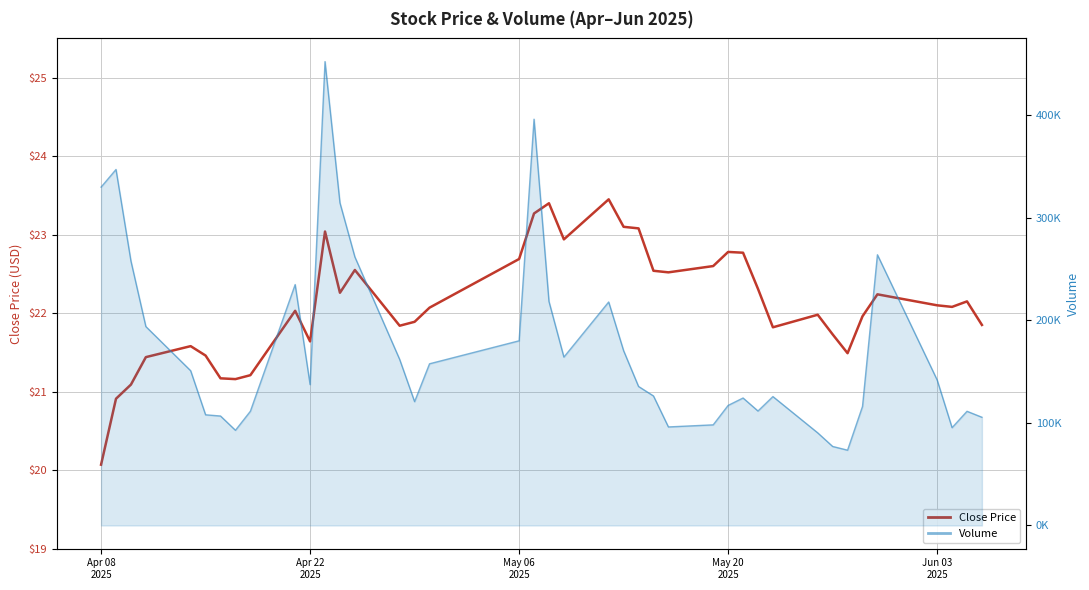

What is the approximate value at Jun 03 2025?

22.1